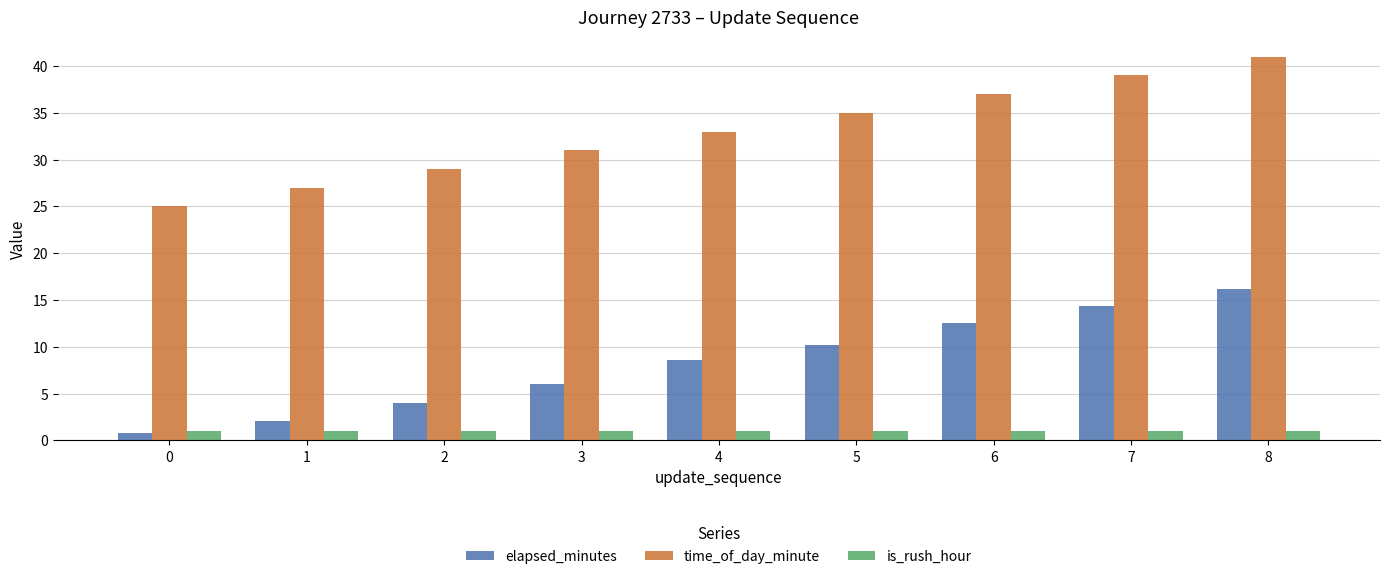

How many bars are there in total?

27